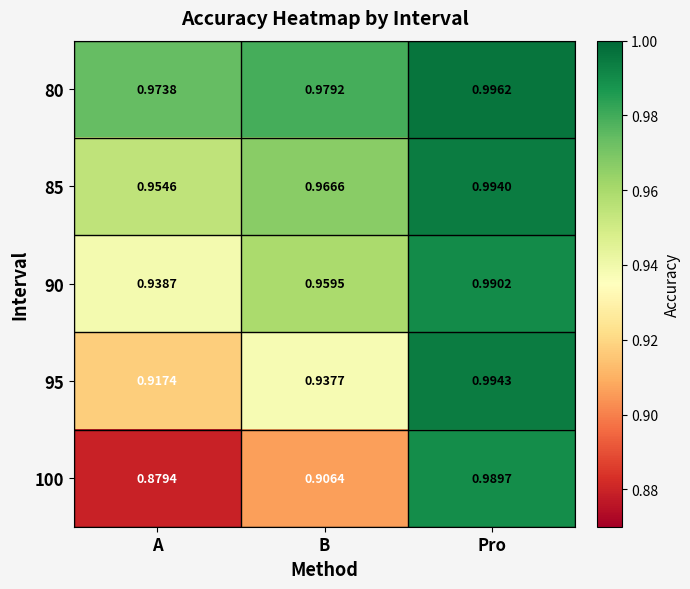

Which series has the largest range (max minus min)?

100